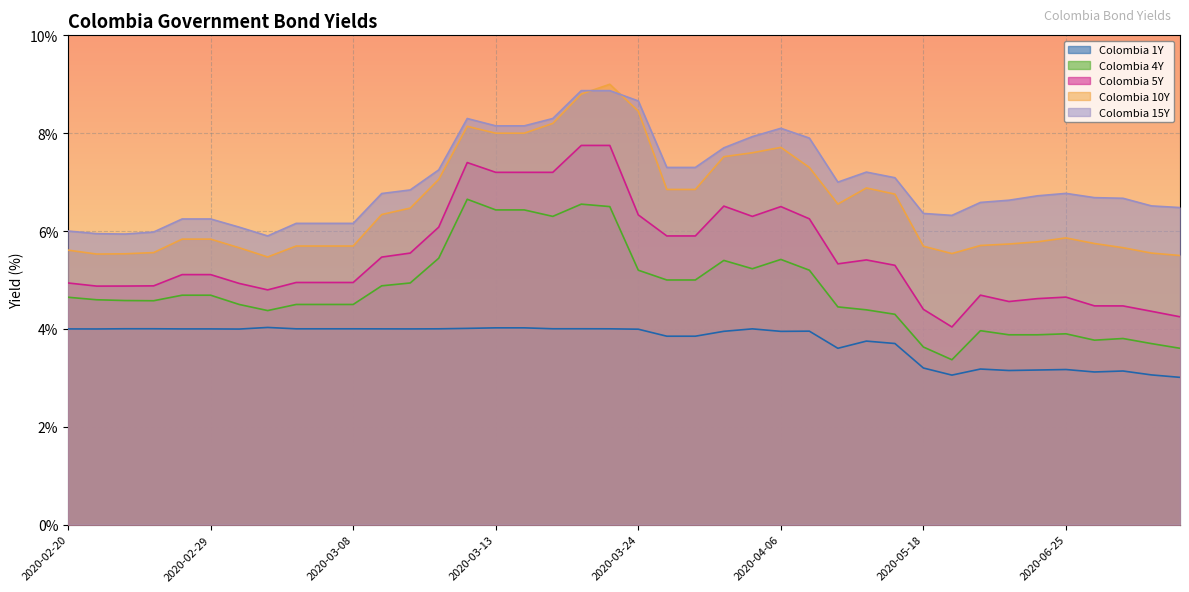

What is the total value across all series at 2020-07-02?

23.2